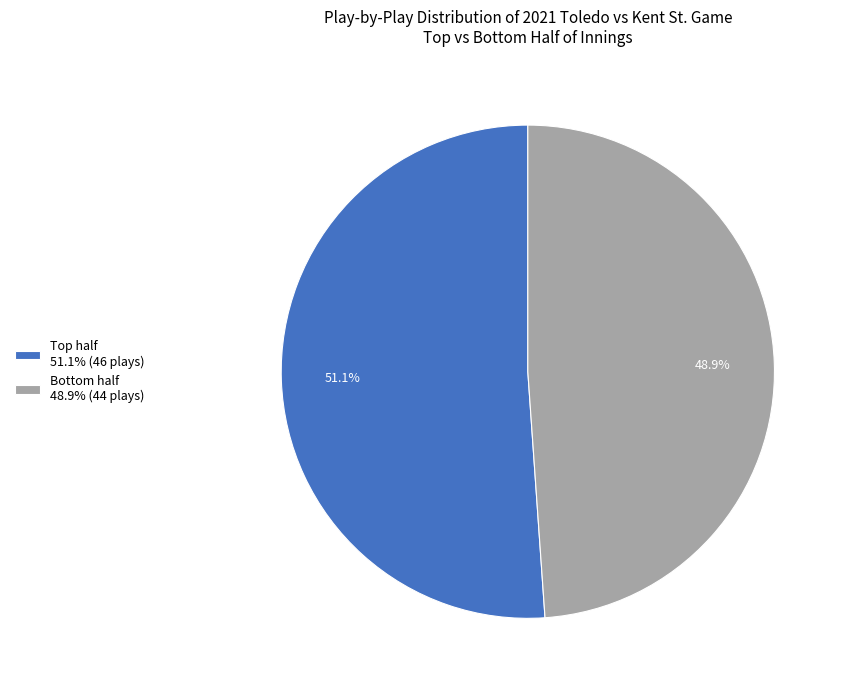

How many segments does this pie chart have?

2